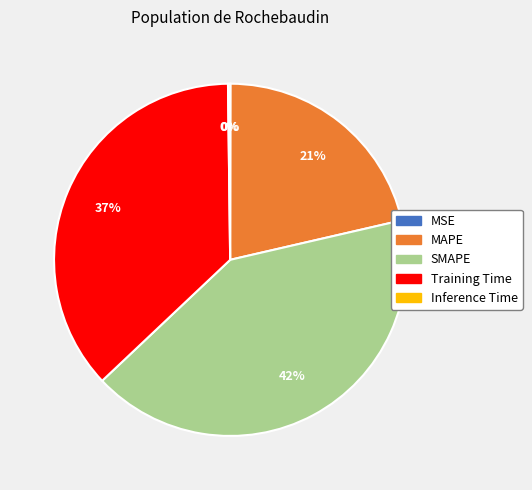

True or false: MAPE accounts for 21% of the total.

True